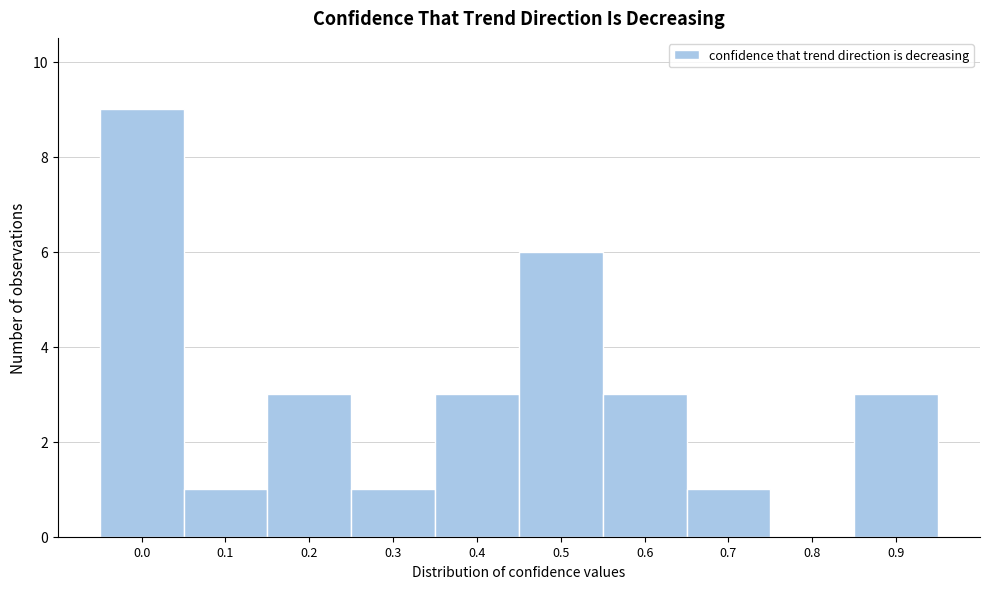

Reading left to right, extract all data points from this chart.

0.0=9	0.1=1	0.2=3	0.3=1	0.4=3	0.5=6	0.6=3	0.7=1	0.8=0	0.9=3